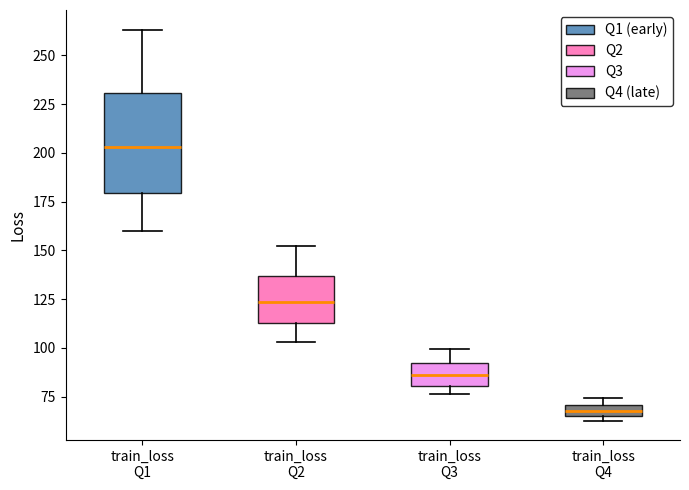

Comparing the boxes themselves (not the whiskers), which one is the tallest?

train_loss Q1